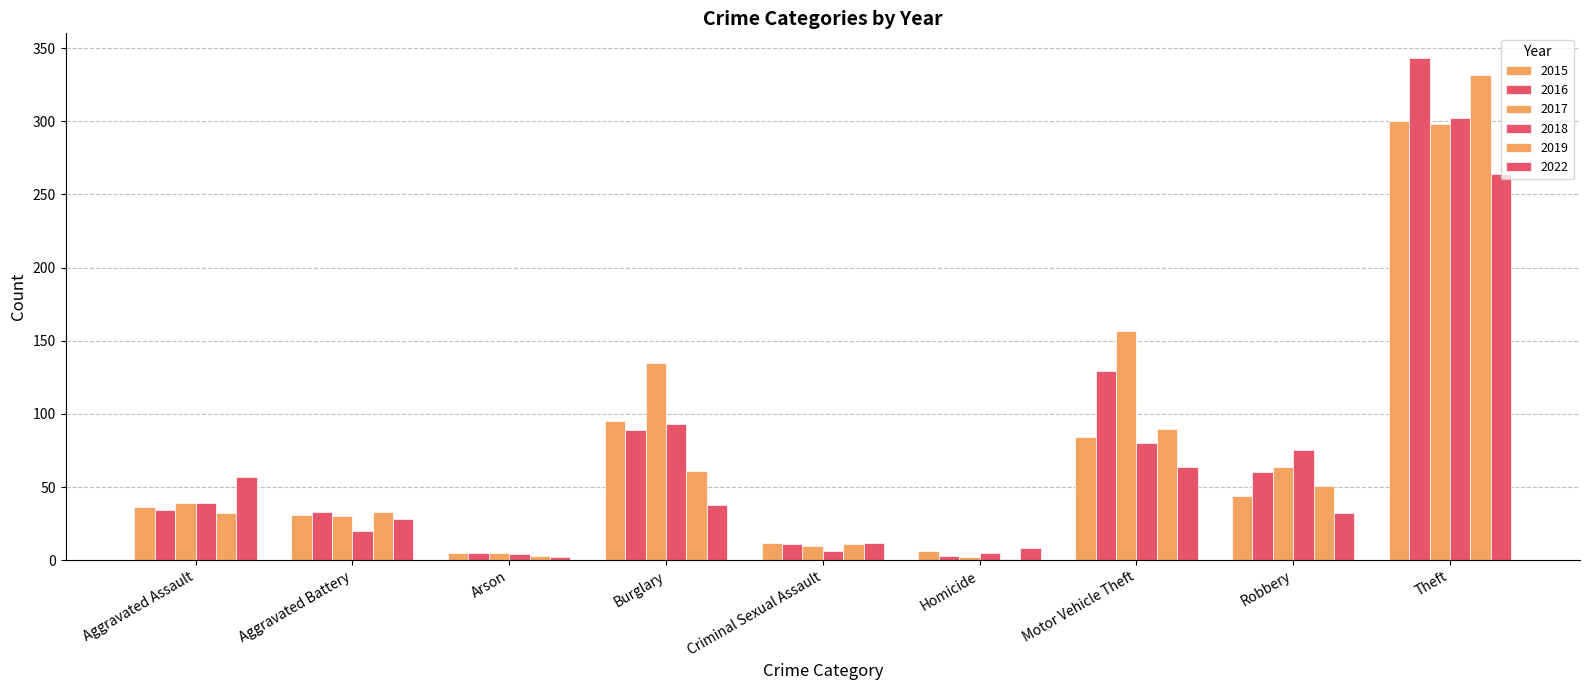

Reading left to right, what are all the values shown in this chart?

2015: 36	31	5	95	12	6	84	44	300
2016: 34	33	5	89	11	3	129	60	343
2017: 39	30	5	135	10	2	157	64	298
2018: 39	20	4	93	6	5	80	75	302
2019: 32	33	3	61	11	1	90	51	332
2022: 57	28	2	38	12	8	64	32	264